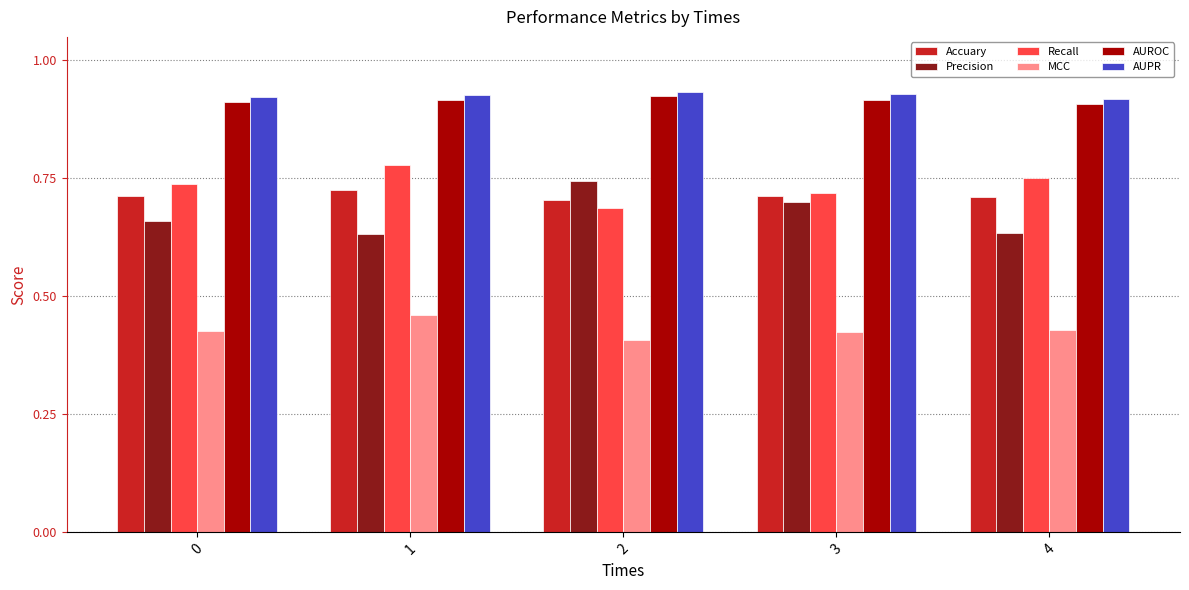

What are all the series names shown in the legend?

Accuary, Precision, Recall, MCC, AUROC, AUPR